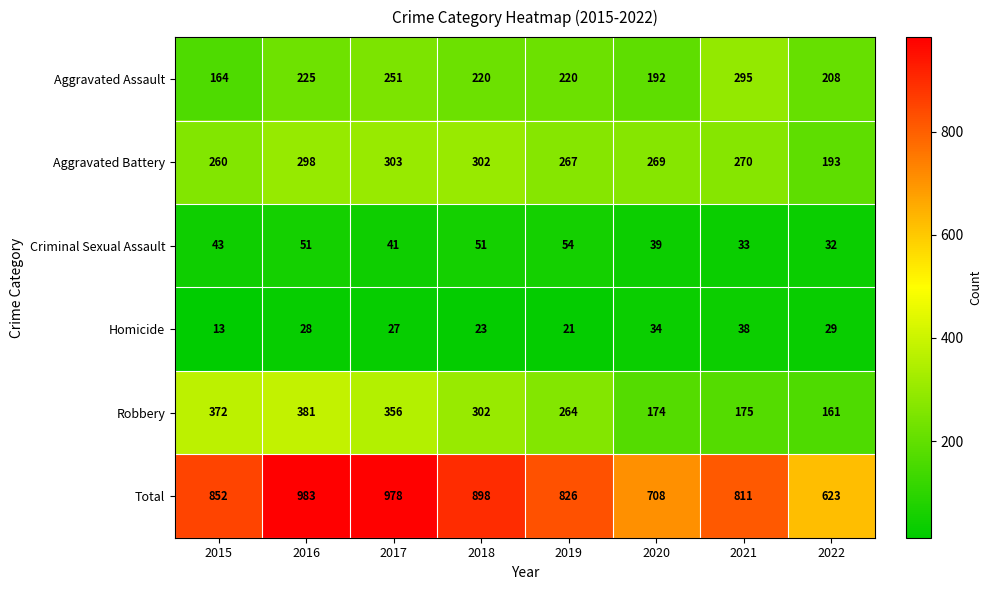

At which category does the chart reach its peak across all series?

2016